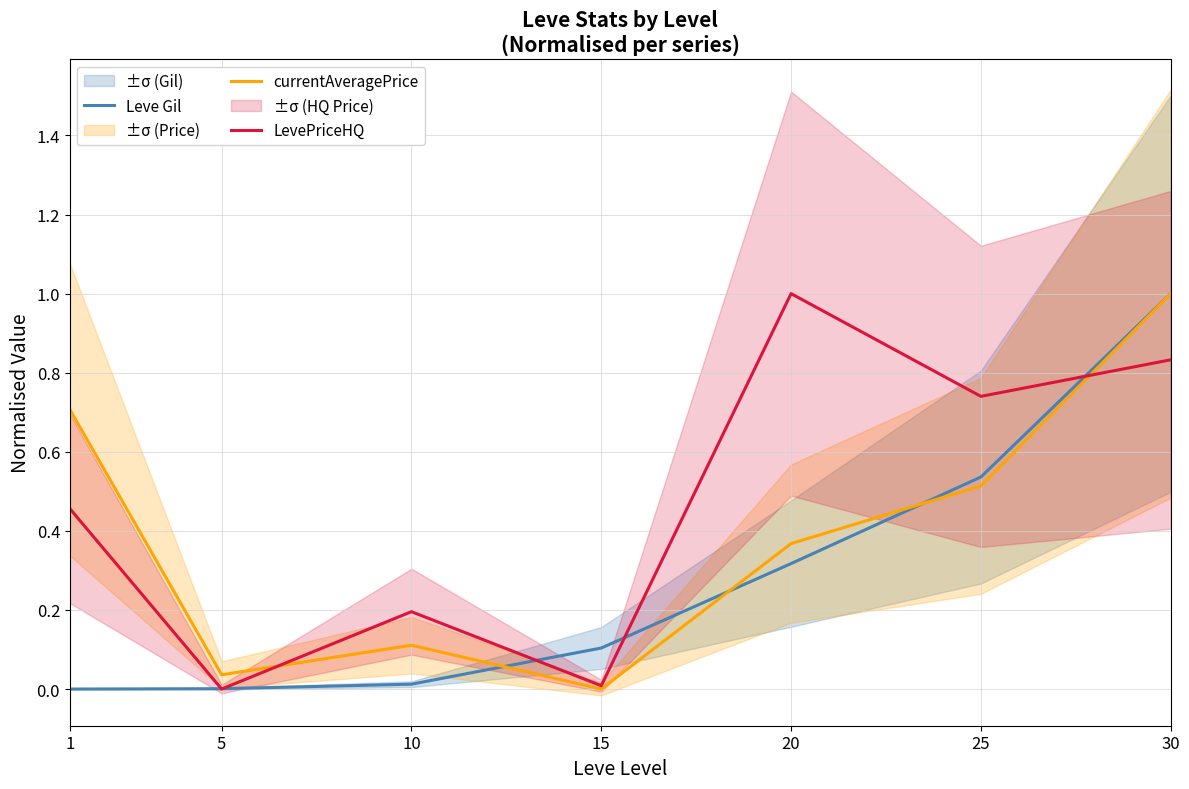

The currentAveragePrice series shows 1.0 at 30. True or false?

True